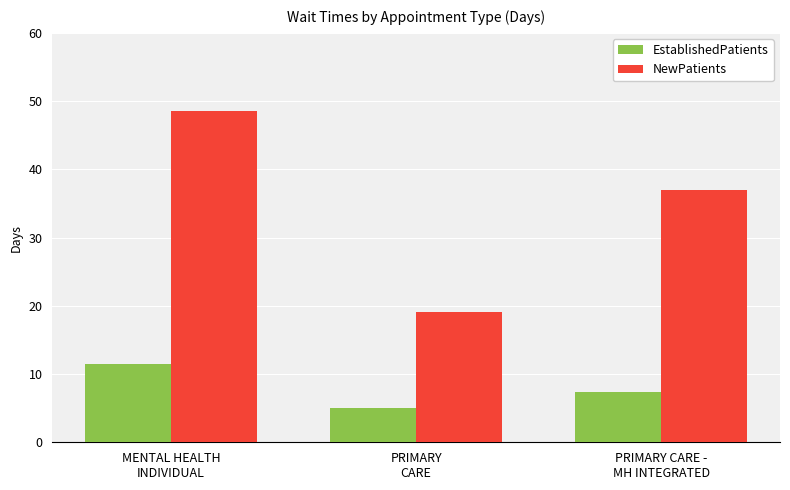

The EstablishedPatients series shows 5.0 at PRIMARY
CARE. True or false?

True